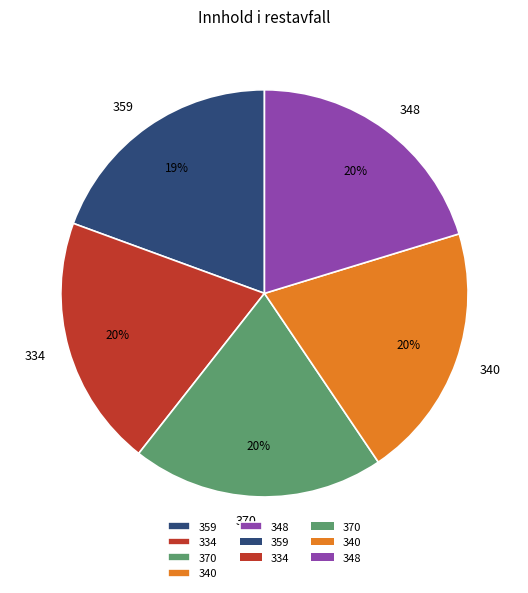

How many segments does this pie chart have?

5